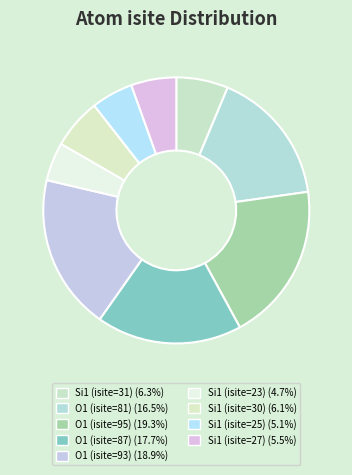

Which slice is the largest?

O1 (isite=95)